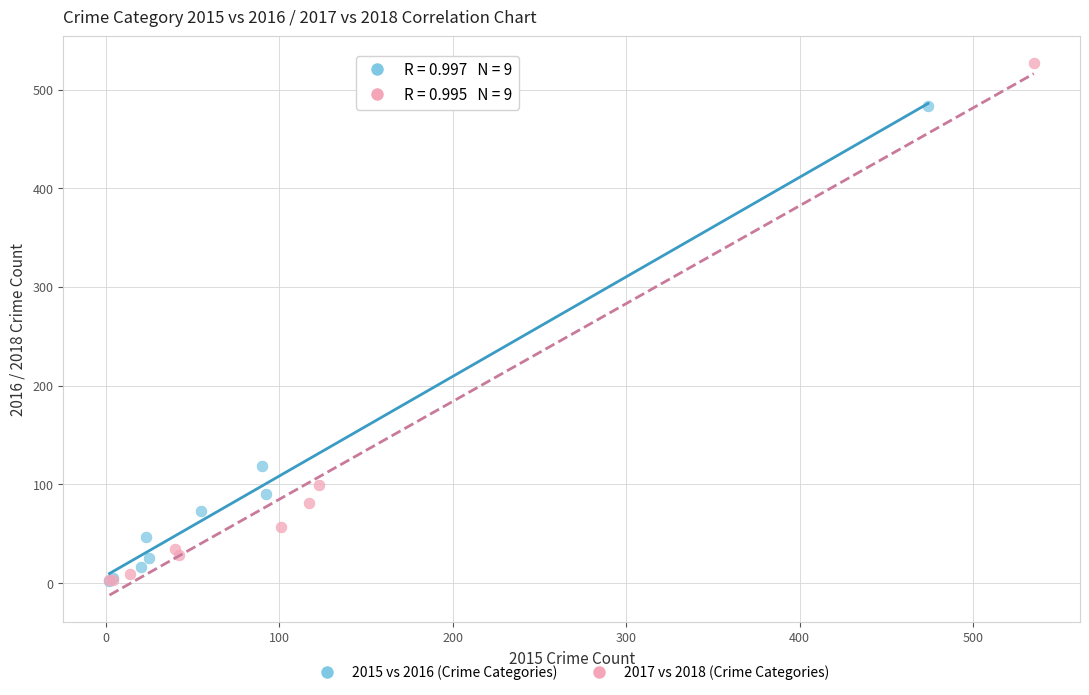

Which series reaches the maximum Y coordinate?

2017 vs 2018 (Crime Categories)